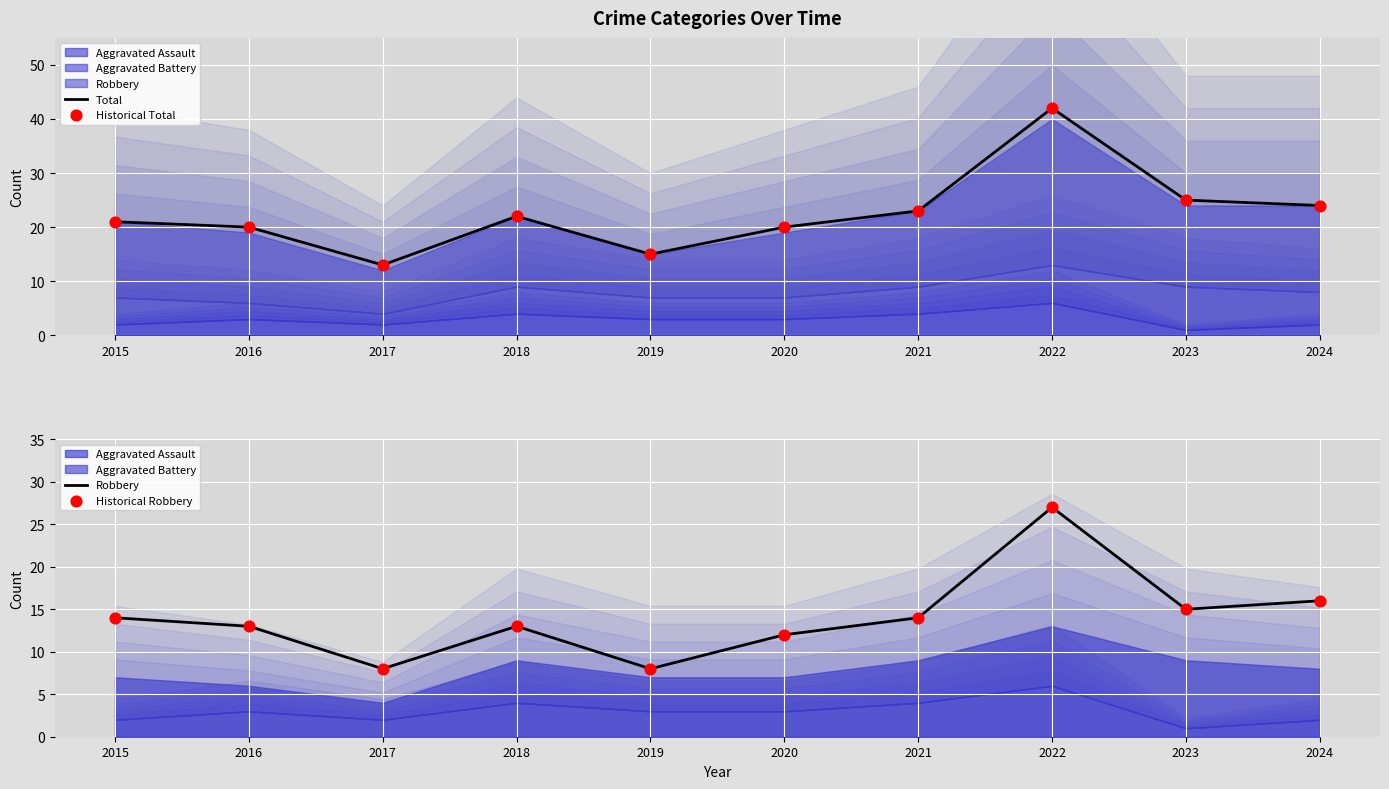

Which series reaches the minimum Y coordinate?

Robbery